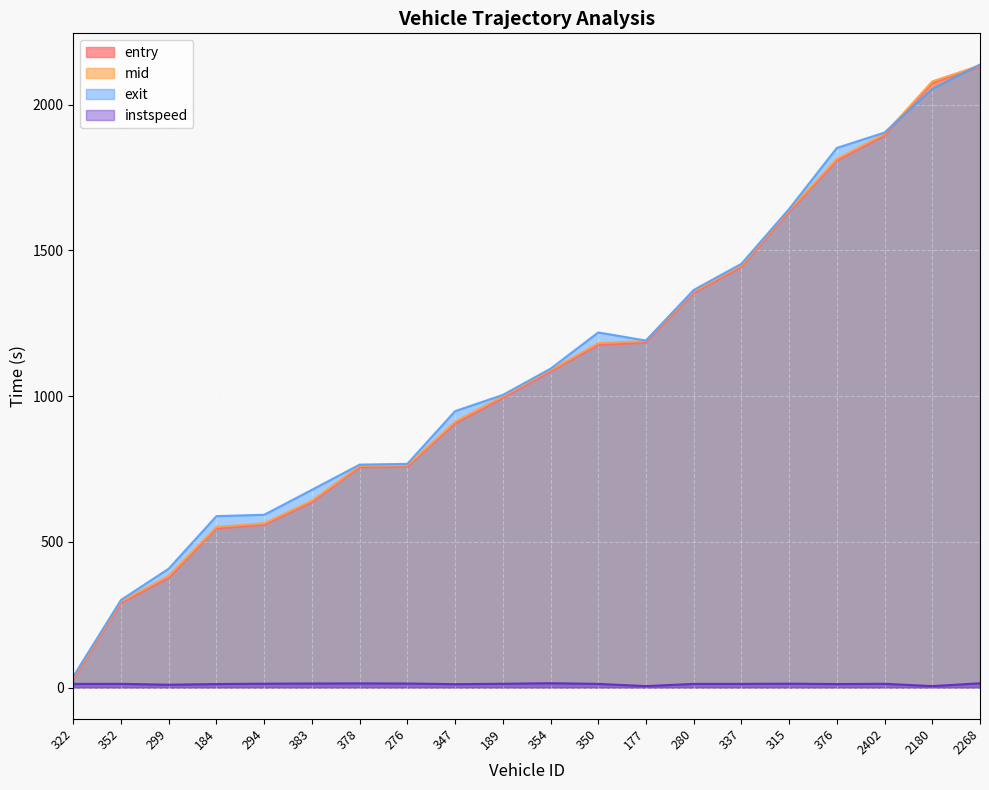

True or false: mid has more than 1 interior local peaks.

False